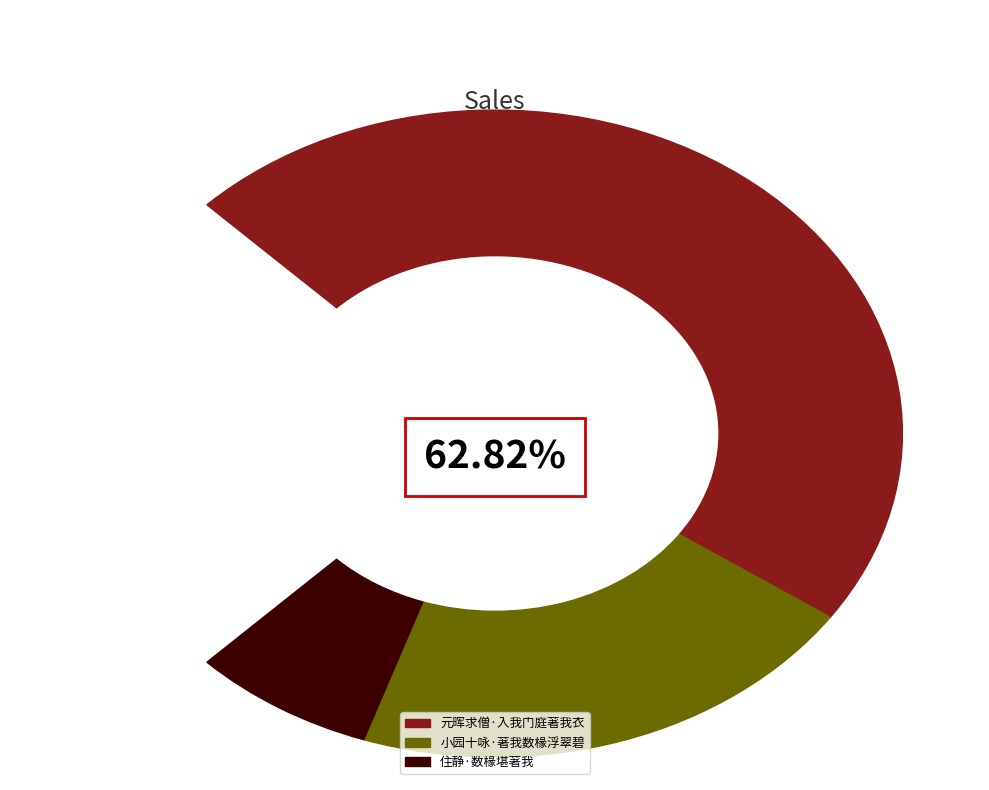

Does 小园十咏·著我数椽浮翠碧 account for over 50% of the chart?

No